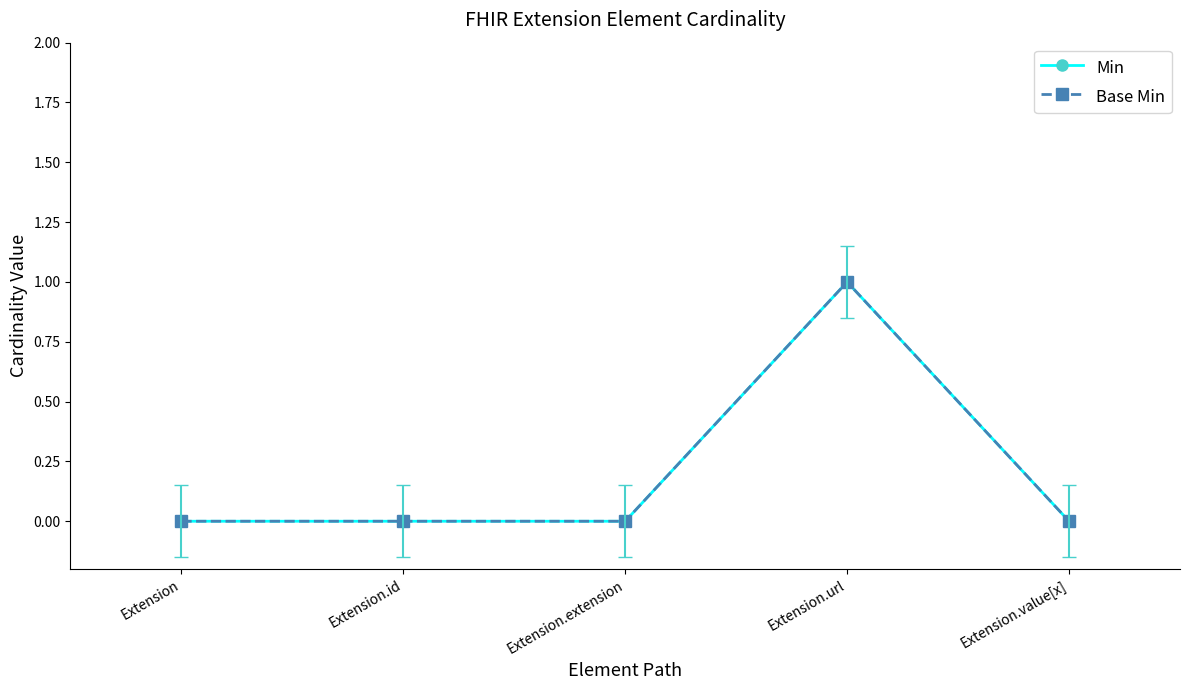

True or false: Min and Base Min intersect in this chart.

False